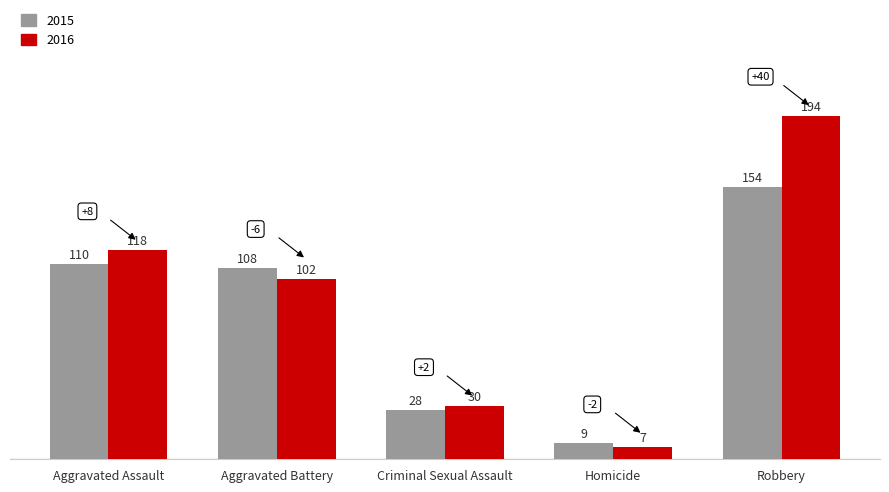

What are all the series names shown in the legend?

2015, 2016